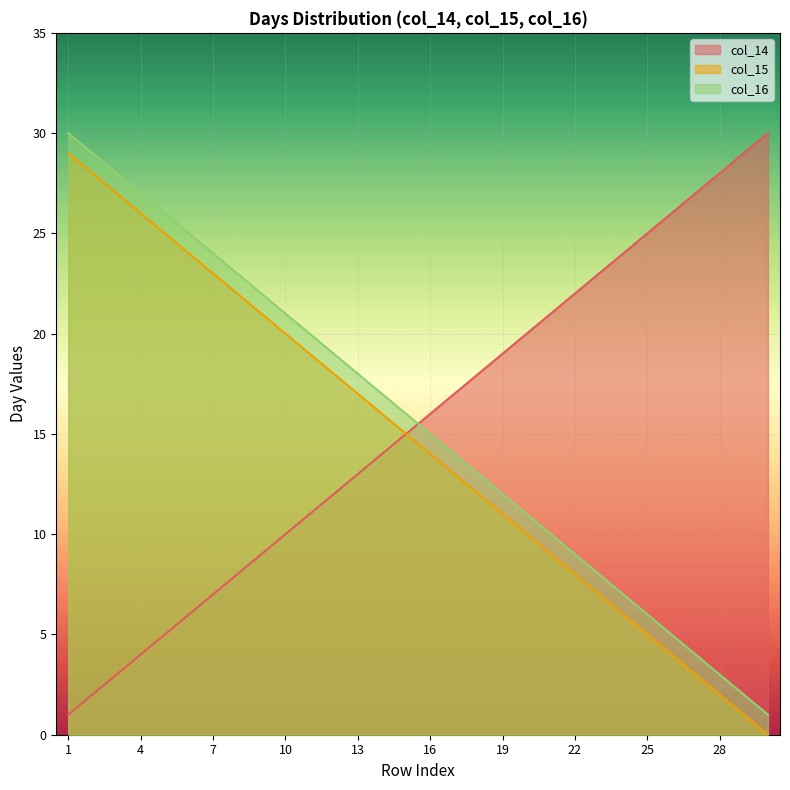

How many distinct data groups are displayed?

3